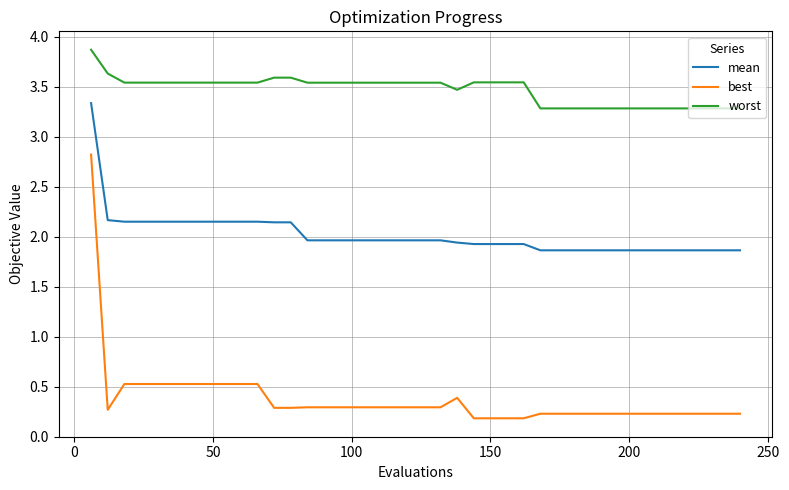

What is the difference between the maximum and minimum values in the best series?

2.6